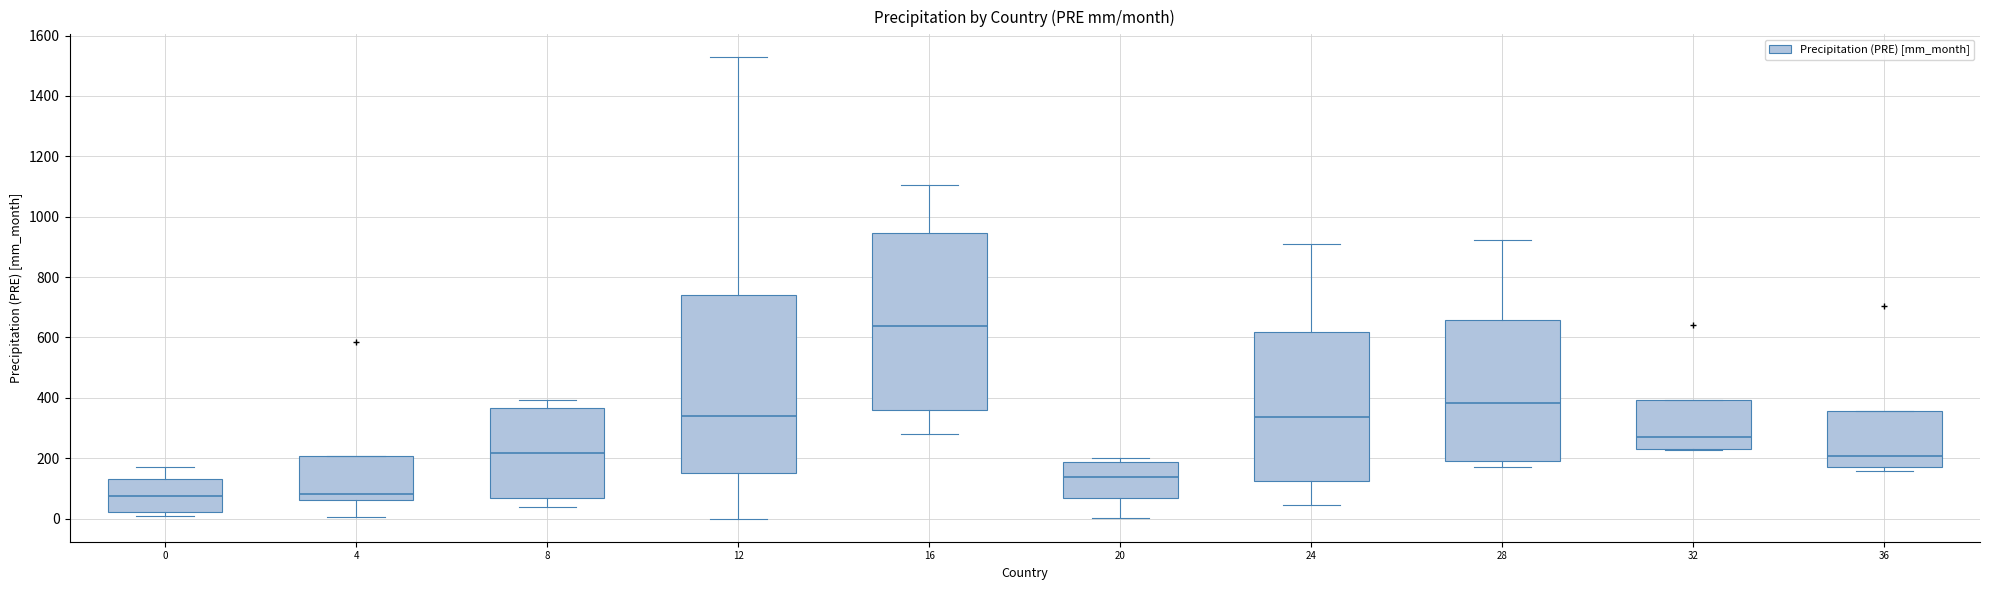

Reading left to right, read every box against the y-axis: the position of its median line, the range the box covers, and the ends of its whiskers. The values are not printed on the chart, so give them approximately, as read against the axis.

0: median 80, box 20 to 140, whiskers 0 to 160
4: median 80, box 60 to 200, whiskers 0 to 200
8: median 220, box 60 to 360, whiskers 40 to 400
12: median 340, box 160 to 740, whiskers 0 to 1520
16: median 640, box 360 to 940, whiskers 280 to 1100
20: median 140, box 60 to 180, whiskers 0 to 200
24: median 340, box 120 to 620, whiskers 40 to 920
28: median 380, box 200 to 660, whiskers 180 to 920
32: median 280, box 240 to 400, whiskers 220 to 400
36: median 200, box 180 to 360, whiskers 160 to 360